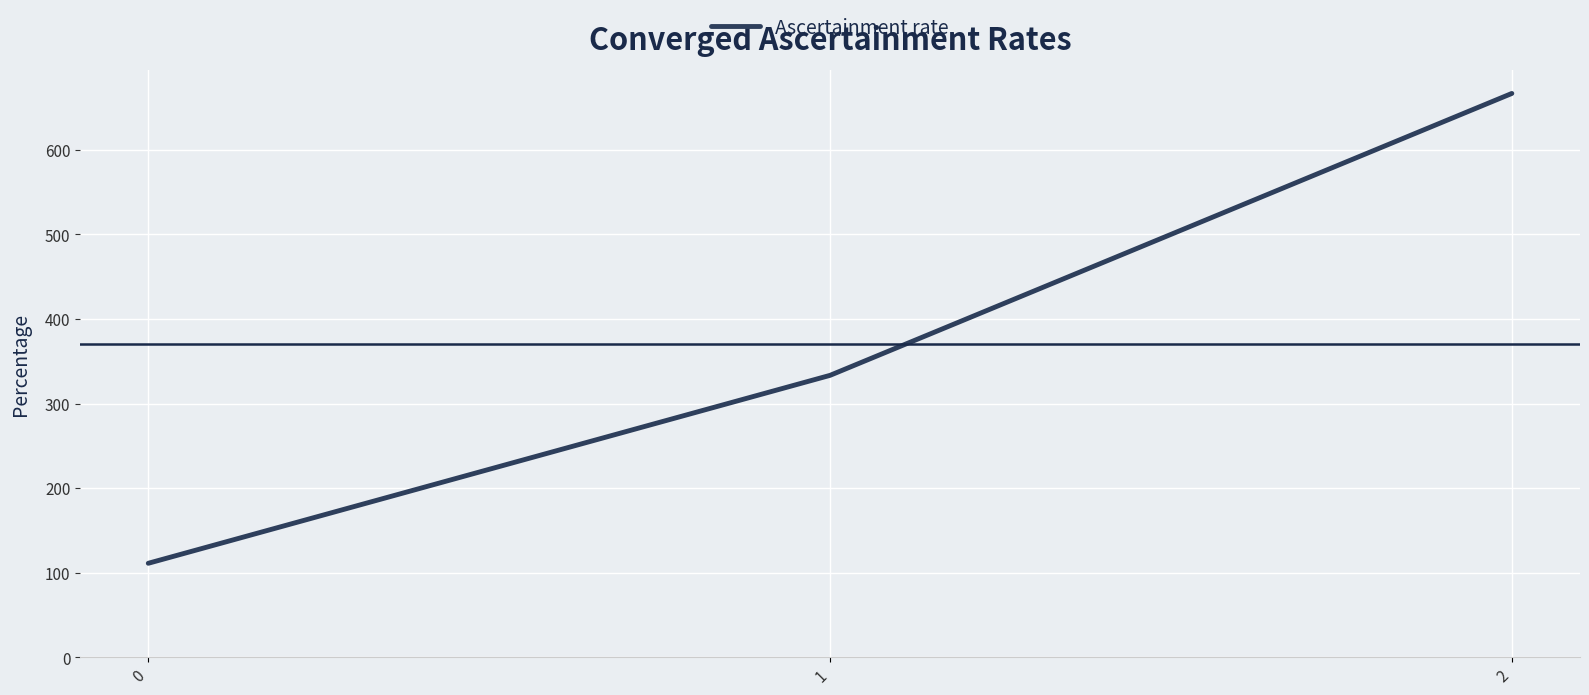

What value does the data have at 0?

111.1